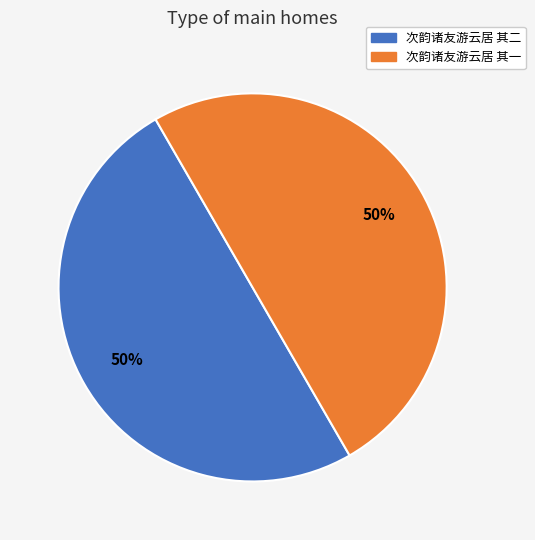

How many segments does this pie chart have?

2